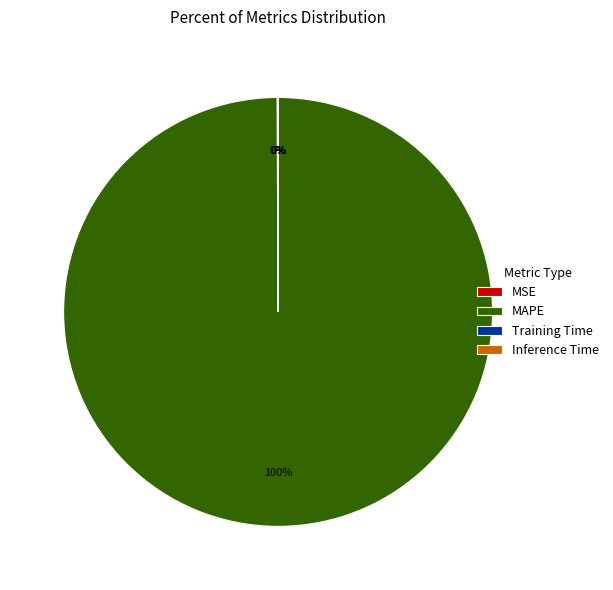

The MAPE slice represents 100% of the pie. True or false?

True